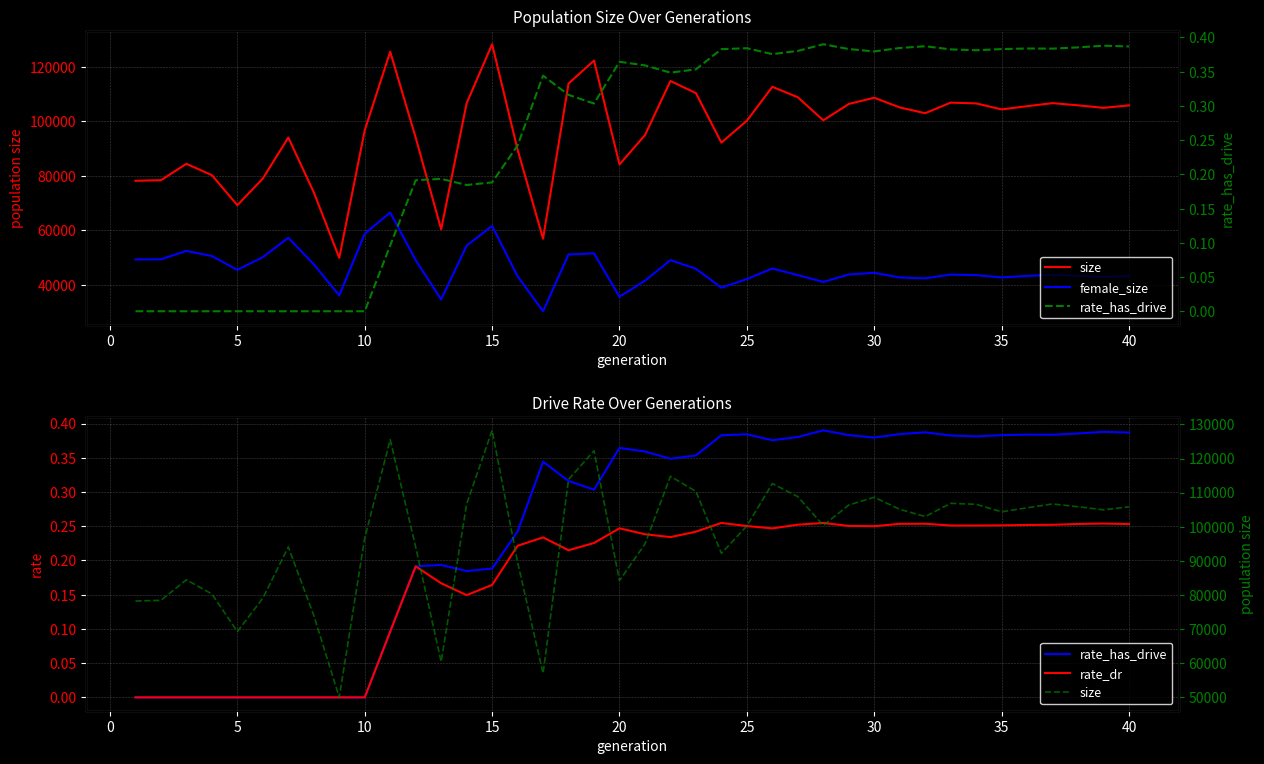

What is the label of the 10th point from the left?

10